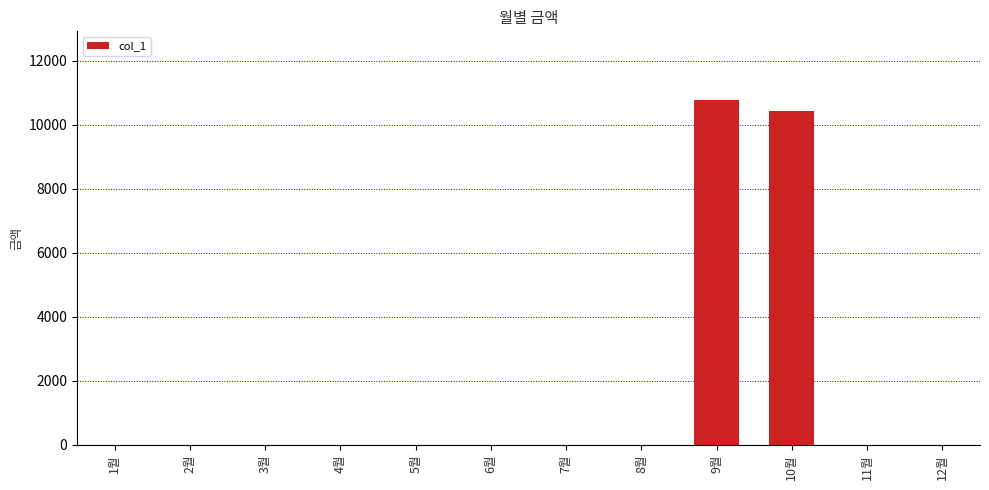

The value at 12월 is 5001. True or false?

False